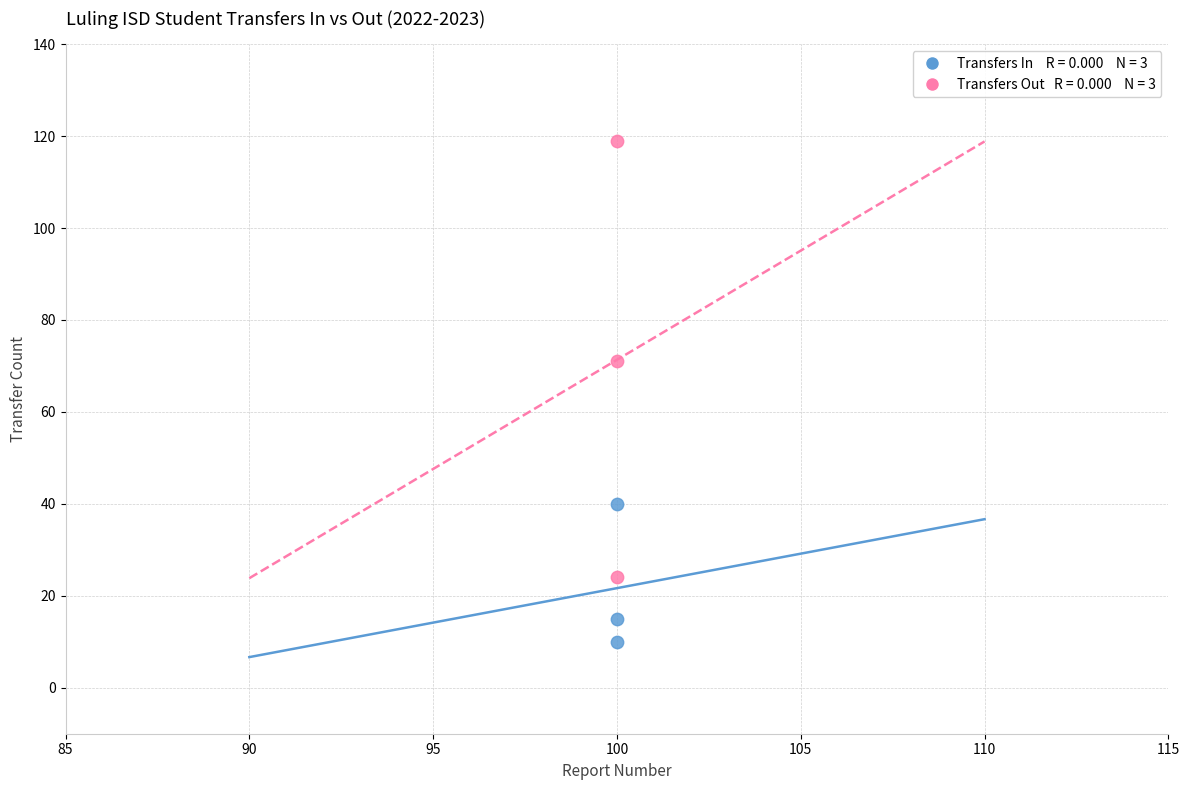

Across all series, what Y value is closest to 64?

71